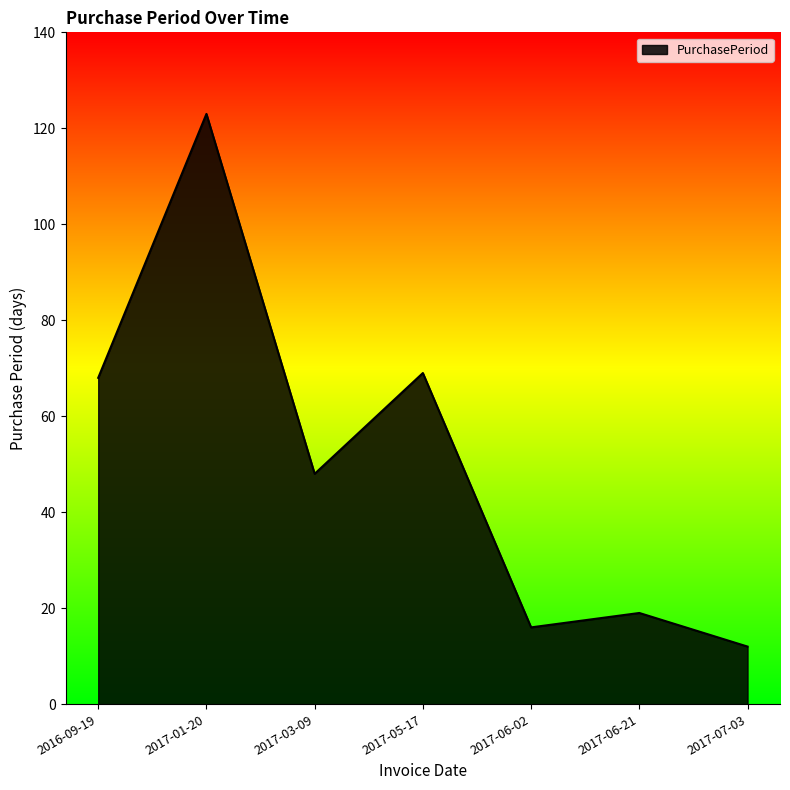

The chart shows a value of 19 at 2017-06-21. True or false?

True